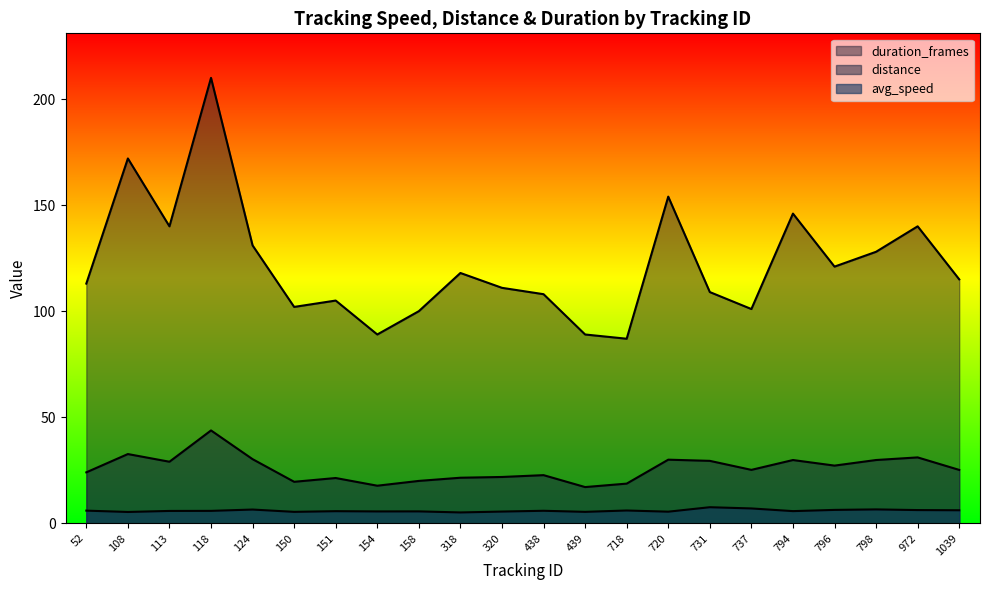

Which series has the largest total across all categories?

duration_frames